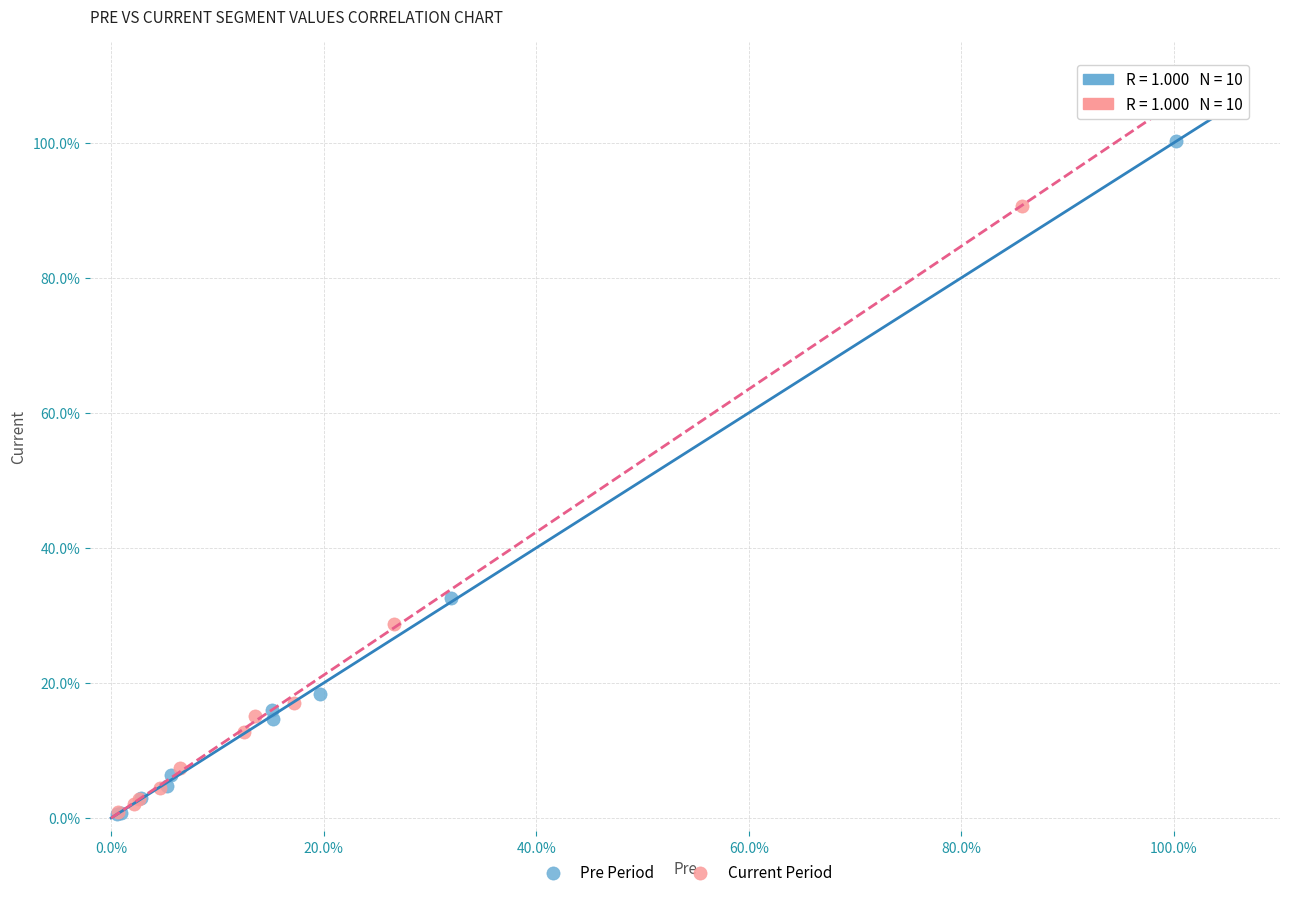

Which series has the widest spread of Y values?

Pre Period